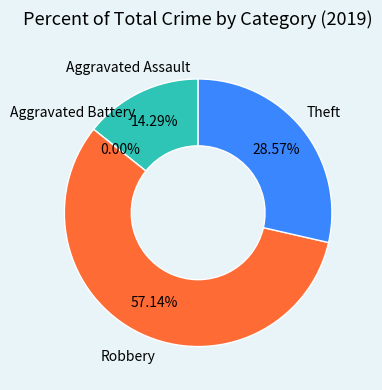

How many slices are in this pie chart?

4